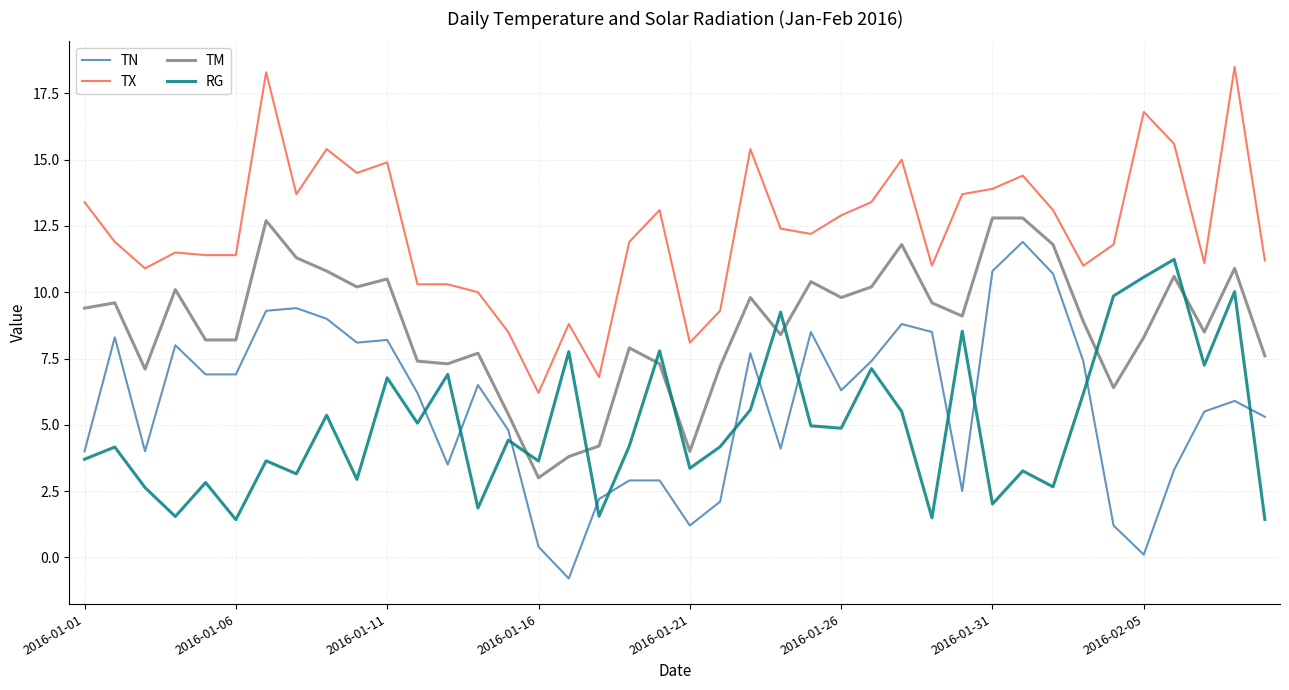

Which series has the largest total across all categories?

TX